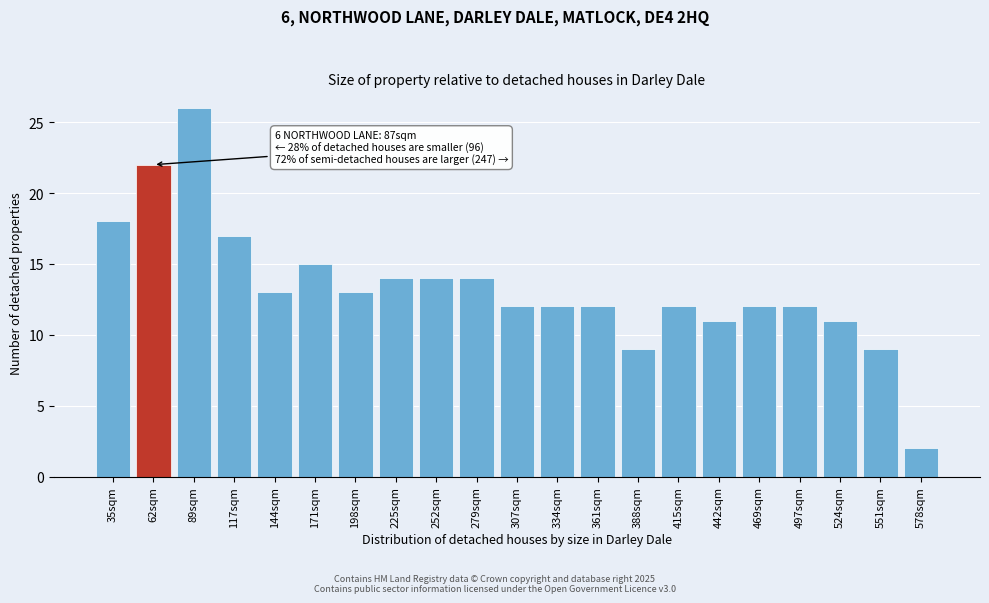

Reading left to right, extract all data points from this chart.

18	22	26	17	13	15	13	14	14	14	12	12	12	9	12	11	12	12	11	9	2